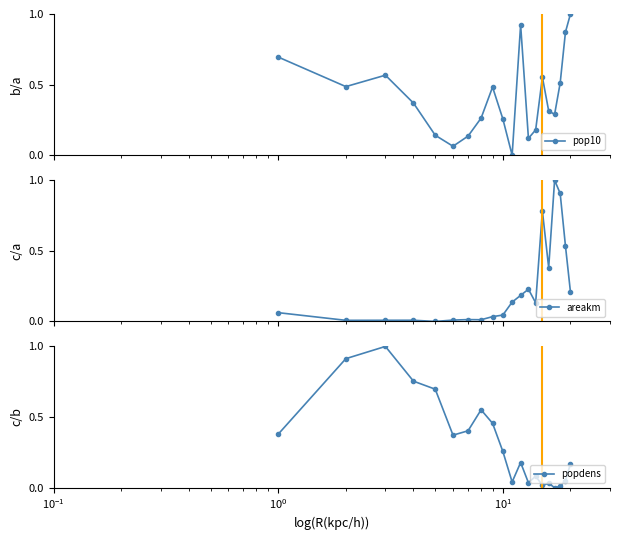

What is the value of the pop10 point at the 20th from the left?

1.0